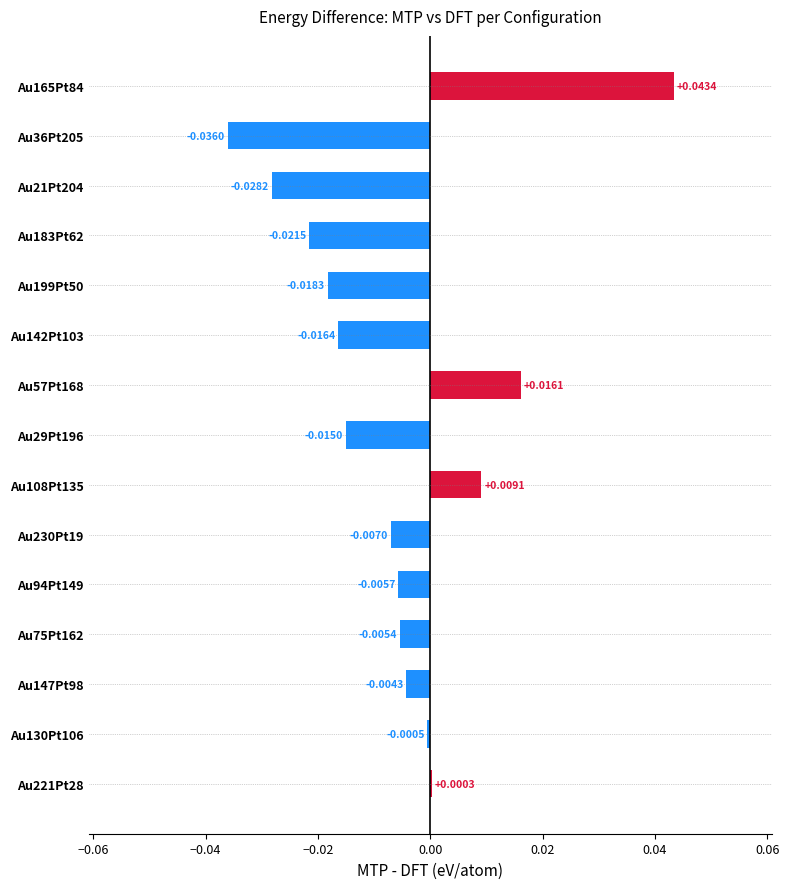

Between Au75Pt162 and Au36Pt205, which is larger?

Au75Pt162